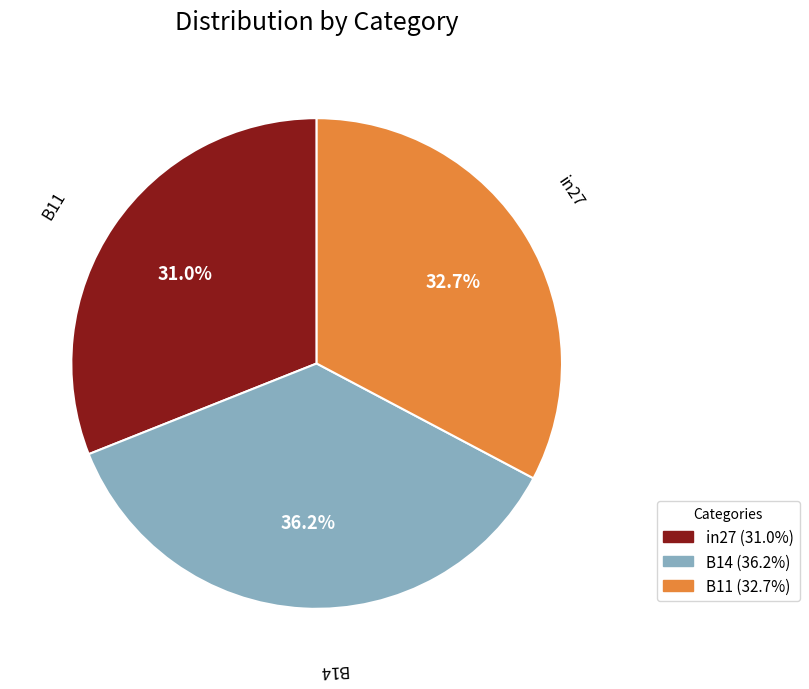

Between B14 and in27, which is larger?

B14